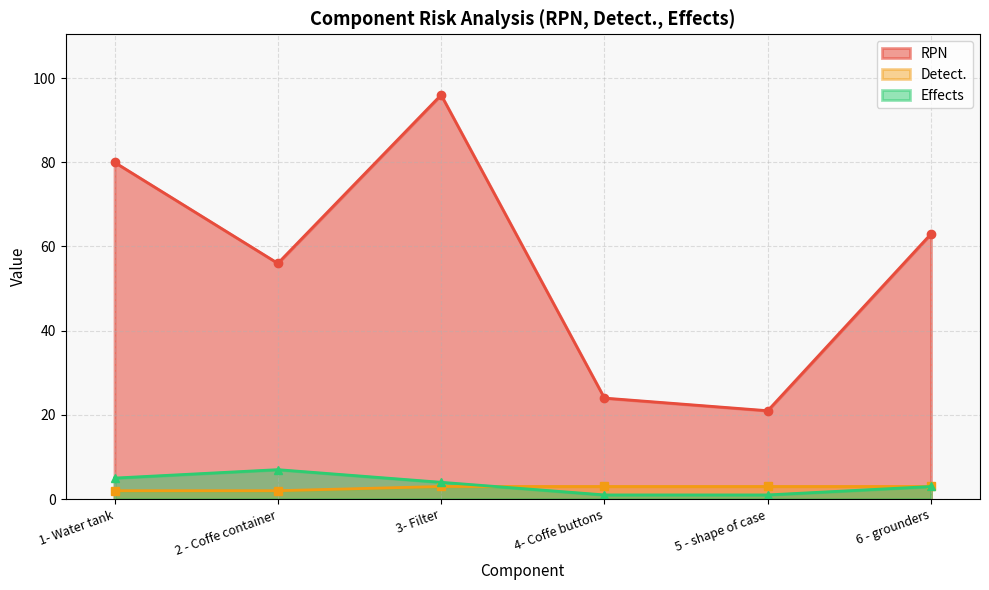

Rank the categories by Detect. value from highest to lowest.

3- Filter, 4- Coffe buttons, 5 - shape of case, 6 - grounders, 1- Water tank, 2 - Coffe container